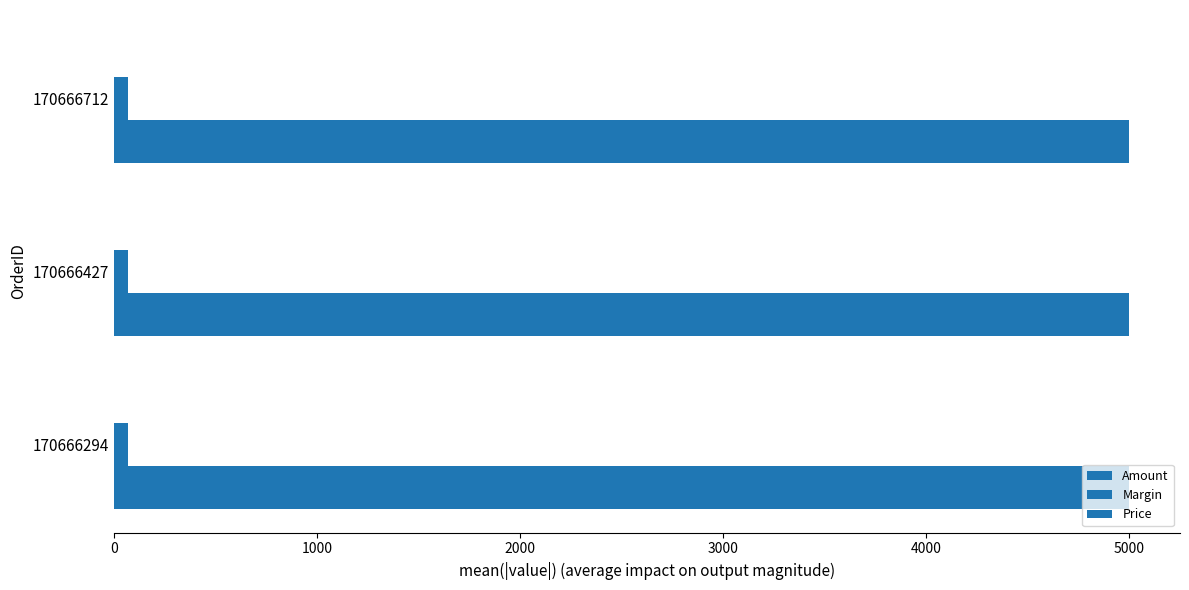

How many series are shown in this chart?

3